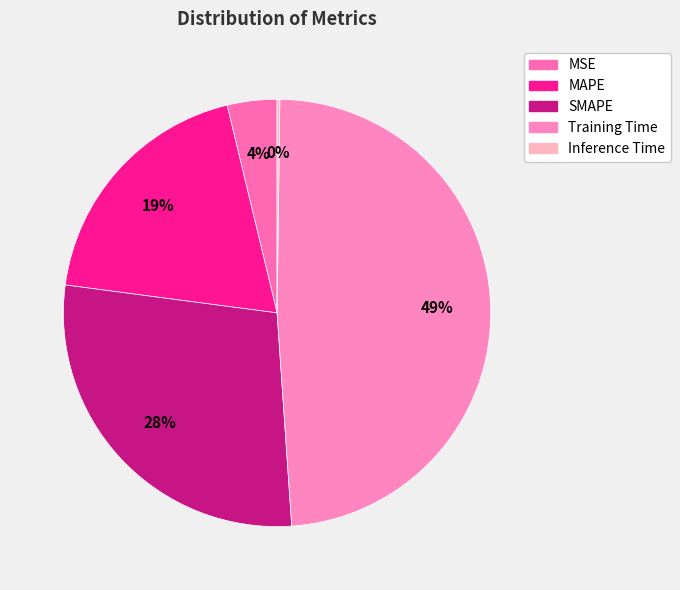

To the nearest percent, what is the average slice percentage?

20%